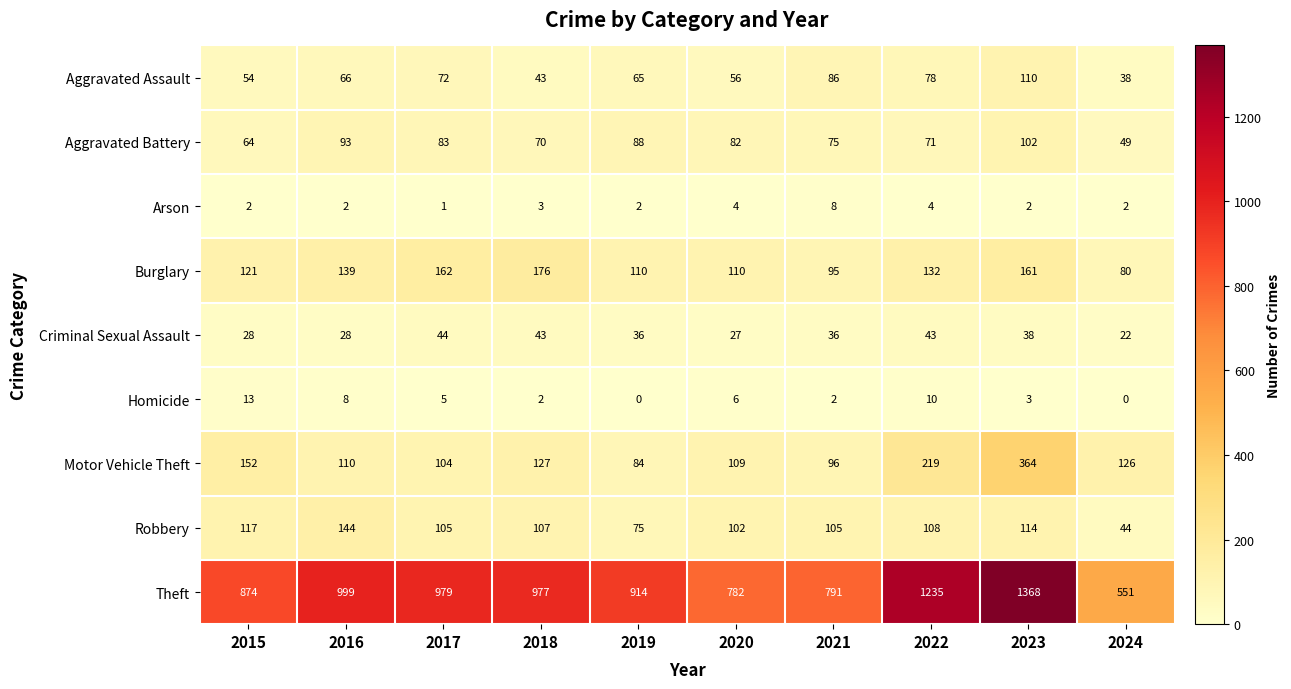

Which category has the highest value across all series?

2023